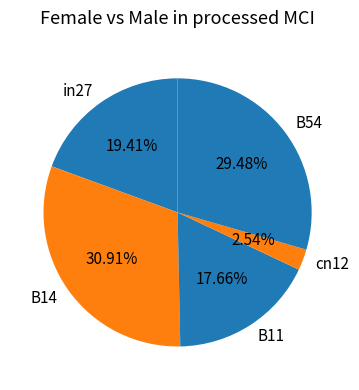

Rank the categories by value from lowest to highest.

cn12, B11, in27, B54, B14